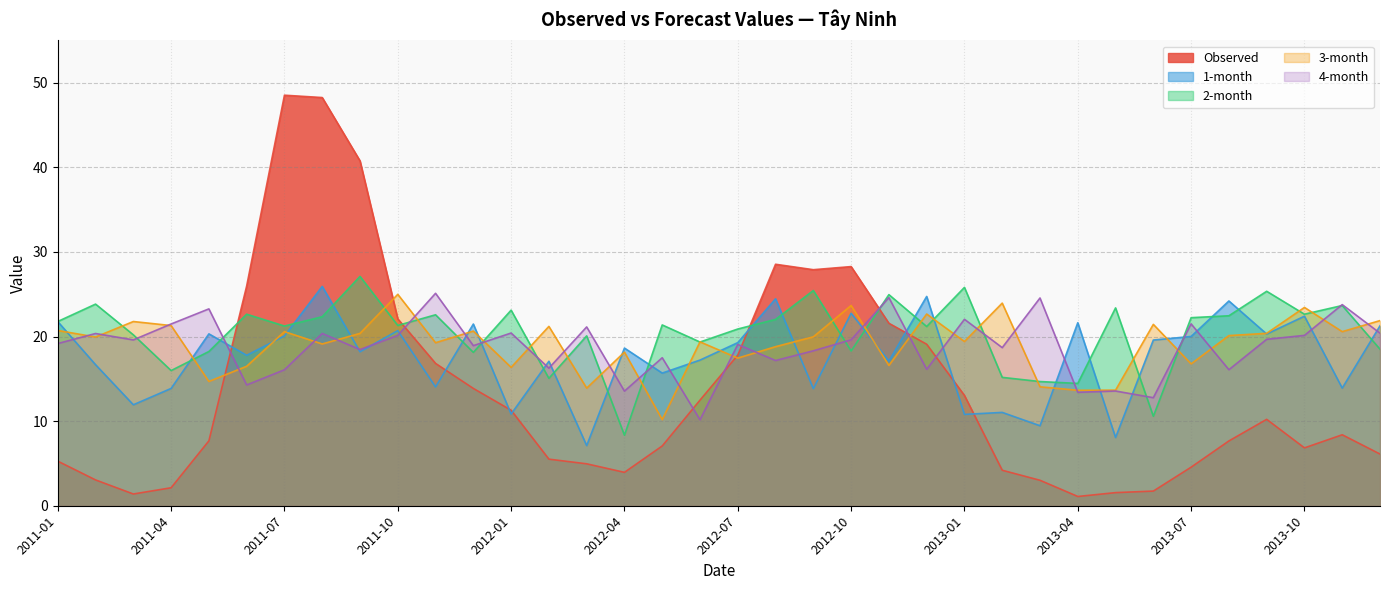

How many values in the 2-month series exceed 21?

21